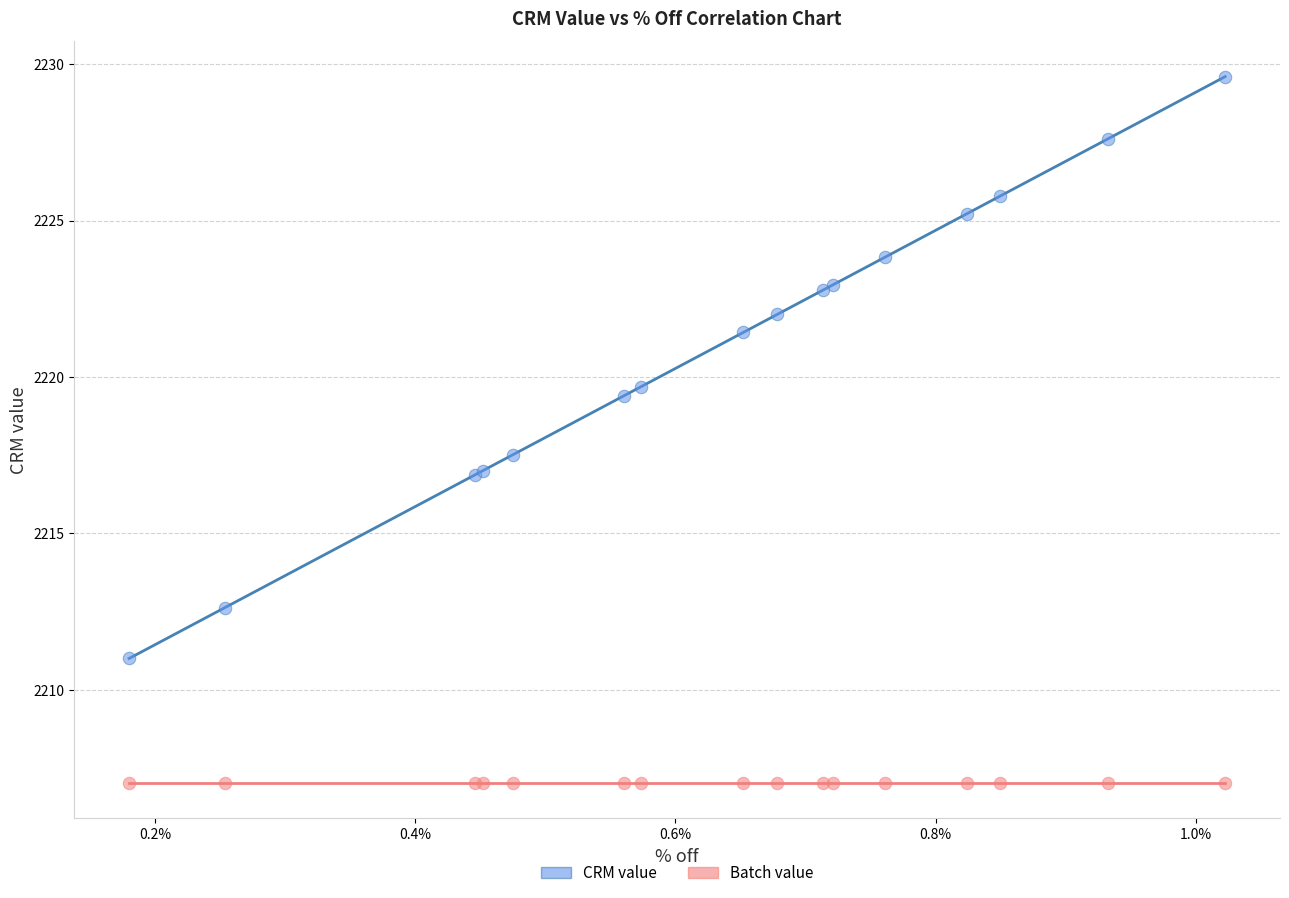

Which series contains the lowest Y value?

Batch value